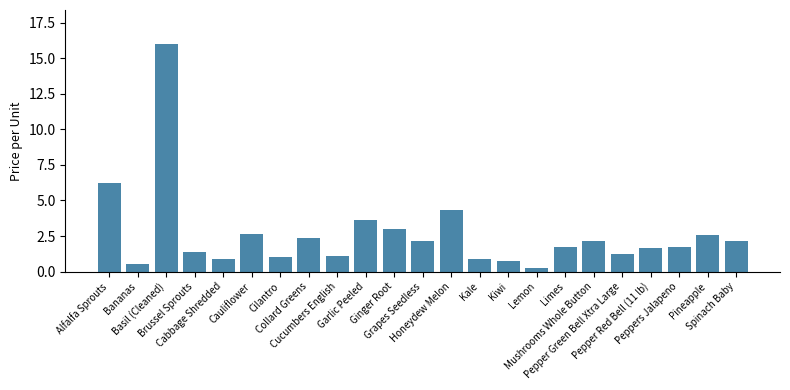

How many bars are there in total?

23